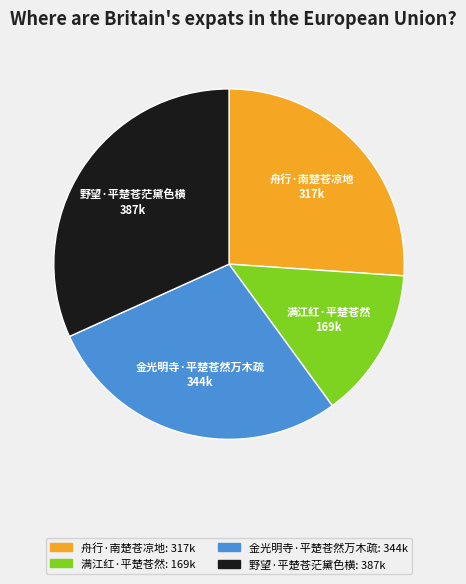

Is 舟行·南楚苍凉地 the majority of the pie?

No